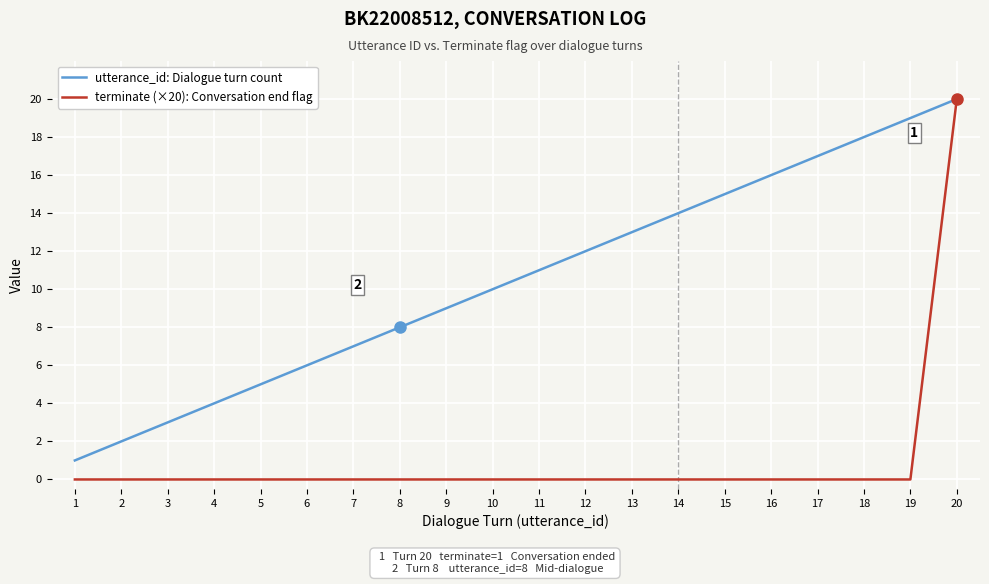

At which category is the sum across all series the highest?

20